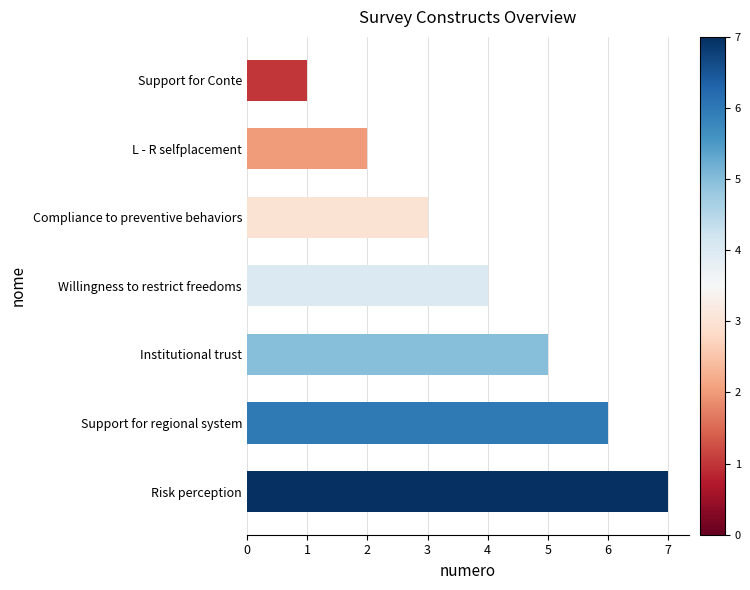

Which category has the highest value across all series?

Risk perception